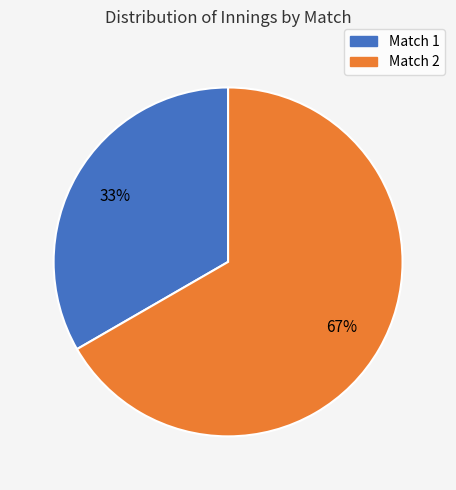

To the nearest percent, what is the combined percentage of Match 2 and Match 1?

100%